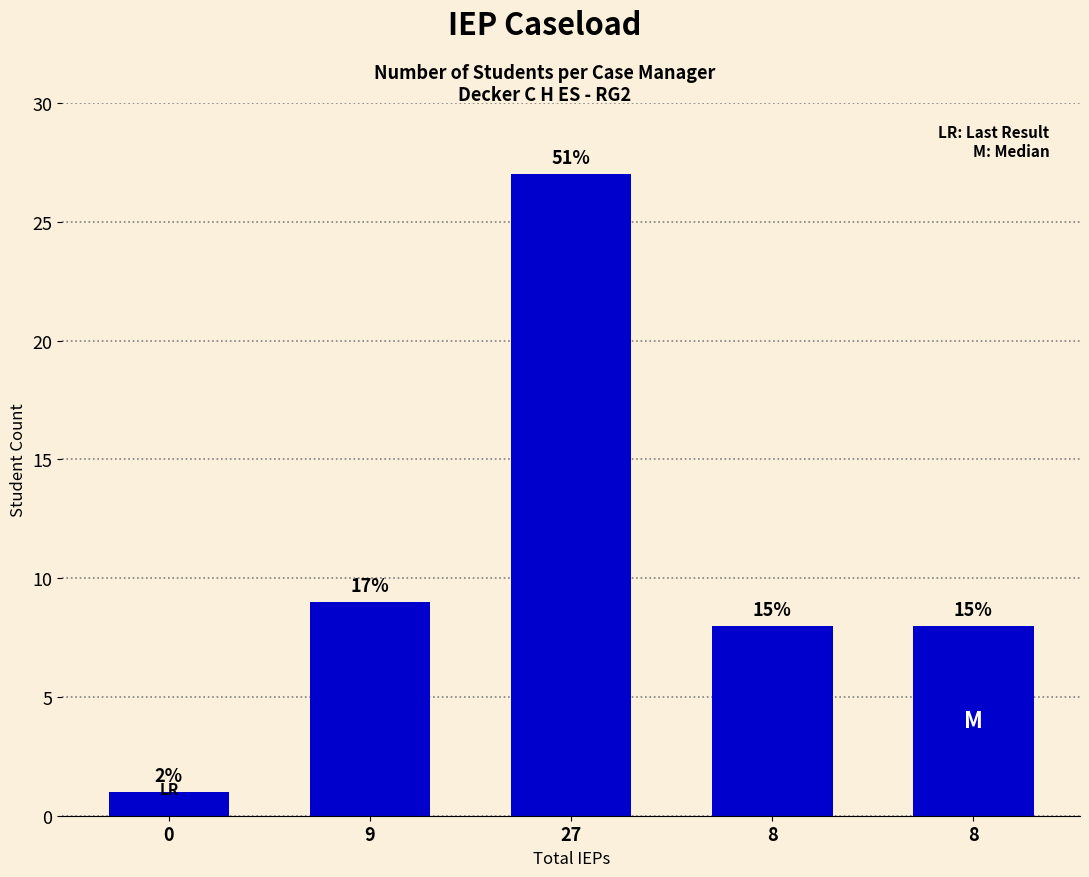

The chart shows a value of 13 at 8. True or false?

False